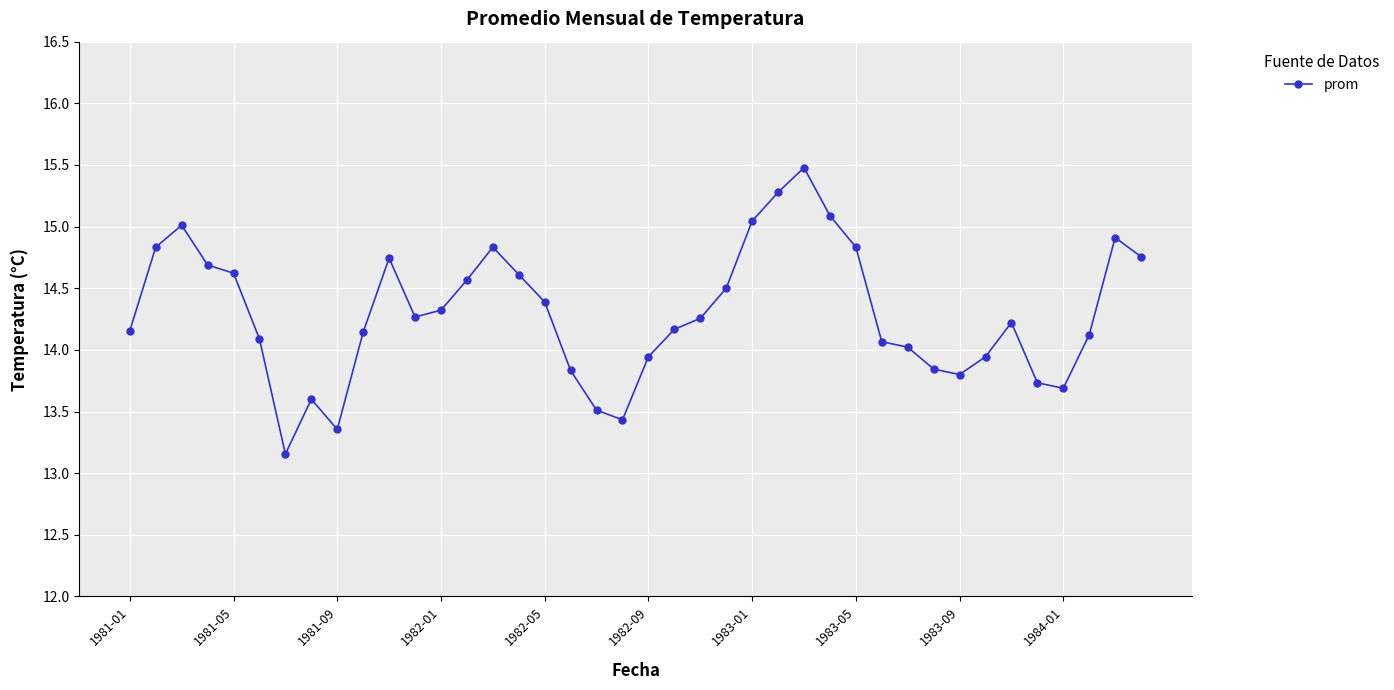

What is the greatest value displayed?

15.5